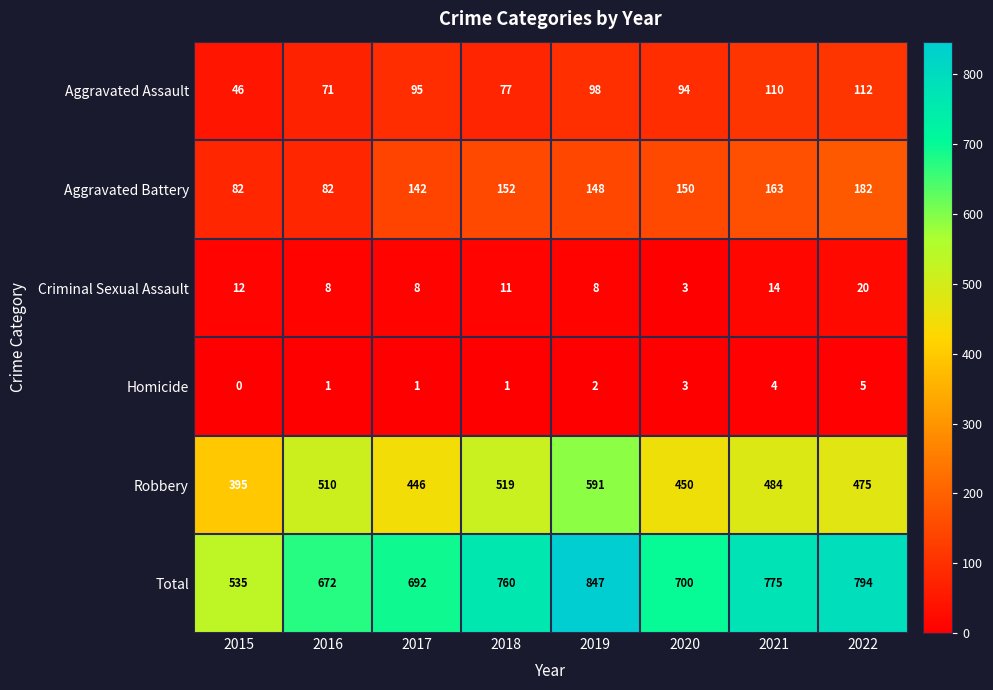

Which label corresponds to the largest value in the chart?

2019